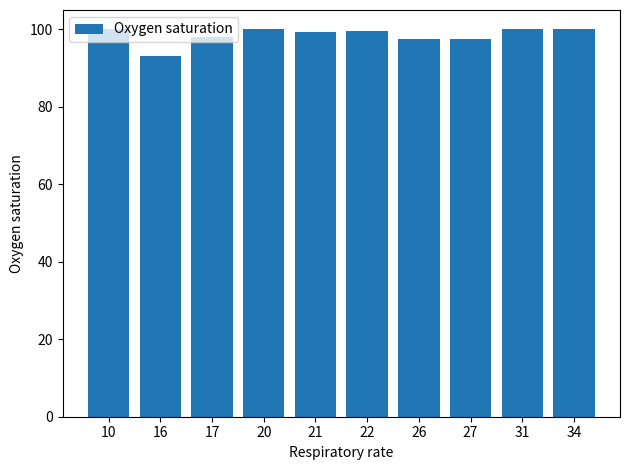

Read the value at 10.

100.0